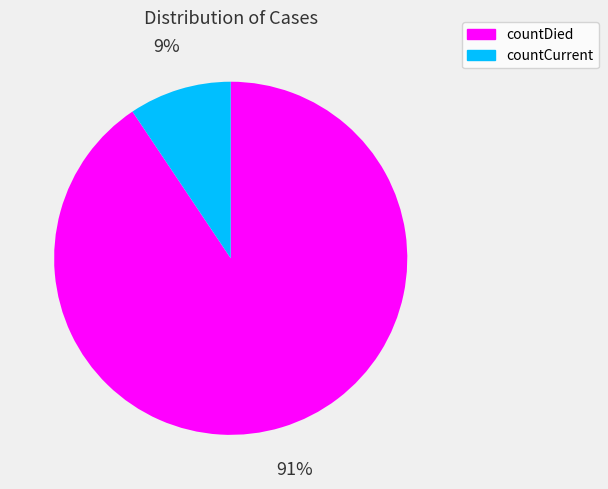

The countCurrent slice represents 16% of the pie. True or false?

False